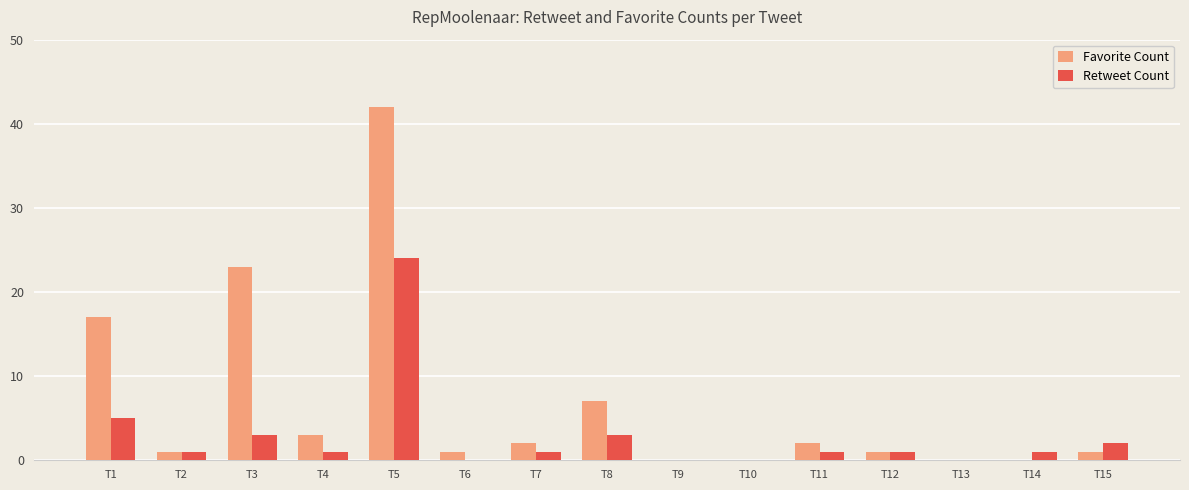

Are the bars horizontal?

No